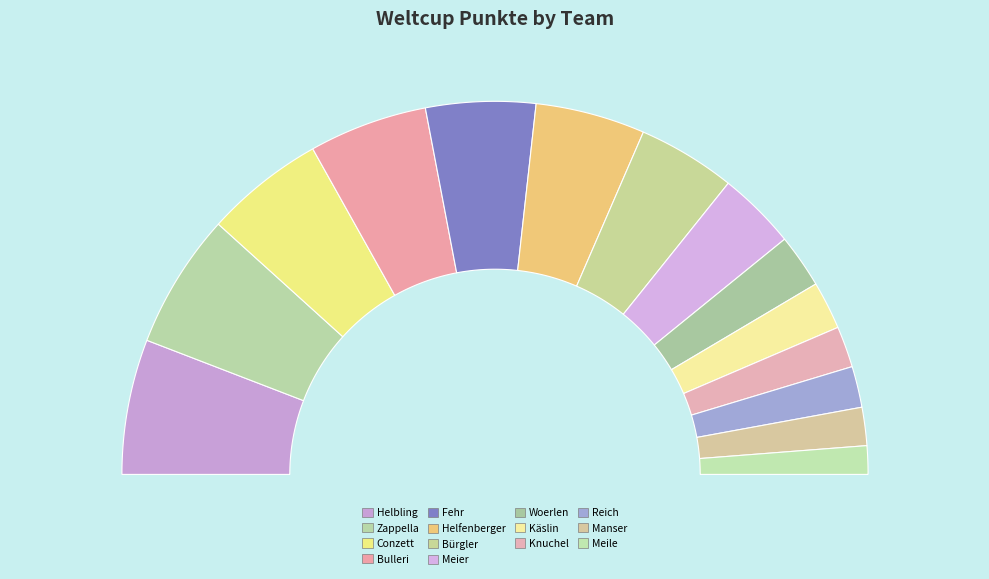

The Fehr slice represents 1% of the pie. True or false?

False